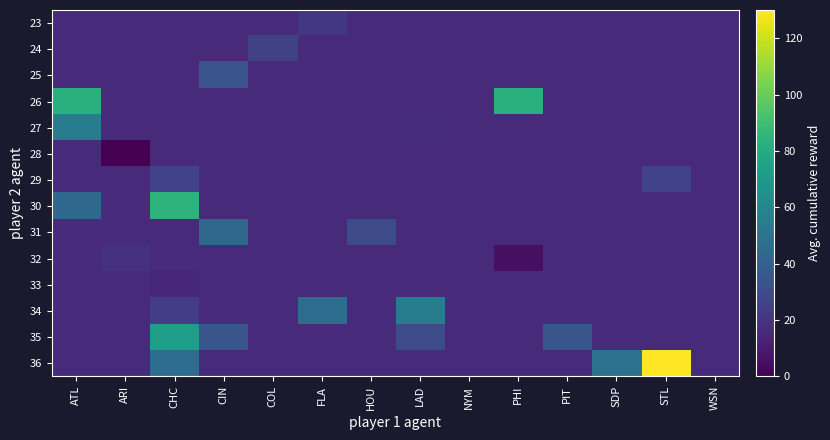

Reading left to right, extract all data points from this chart.

23: ATL=15.8	ARI=15.8	CHC=15.8	CIN=15.8	COL=15.8	FLA=21.0	HOU=15.8	LAD=15.8	NYM=15.8	PHI=15.8	PIT=15.8	SDP=15.8	STL=15.8	WSN=15.8
24: ATL=15.8	ARI=15.8	CHC=15.8	CIN=15.8	COL=24.9	FLA=15.8	HOU=15.8	LAD=15.8	NYM=15.8	PHI=15.8	PIT=15.8	SDP=15.8	STL=15.8	WSN=15.8
25: ATL=15.8	ARI=15.8	CHC=15.8	CIN=34.1	COL=15.8	FLA=15.8	HOU=15.8	LAD=15.8	NYM=15.8	PHI=15.8	PIT=15.8	SDP=15.8	STL=15.8	WSN=15.8
26: ATL=82.7	ARI=15.8	CHC=15.8	CIN=15.8	COL=15.8	FLA=15.8	HOU=15.8	LAD=15.8	NYM=15.8	PHI=82.7	PIT=15.8	SDP=15.8	STL=15.8	WSN=15.8
27: ATL=55.2	ARI=15.8	CHC=15.8	CIN=15.8	COL=15.8	FLA=15.8	HOU=15.8	LAD=17.1	NYM=15.8	PHI=15.8	PIT=15.8	SDP=15.8	STL=15.8	WSN=15.8
28: ATL=15.8	ARI=0.0	CHC=15.8	CIN=15.8	COL=15.8	FLA=15.8	HOU=15.8	LAD=15.8	NYM=15.8	PHI=15.8	PIT=15.8	SDP=15.8	STL=15.8	WSN=15.8
29: ATL=15.8	ARI=15.8	CHC=26.3	CIN=15.8	COL=15.8	FLA=15.8	HOU=15.8	LAD=15.8	NYM=15.8	PHI=15.8	PIT=15.8	SDP=15.8	STL=26.3	WSN=15.8
30: ATL=43.3	ARI=15.8	CHC=84.0	CIN=15.8	COL=15.8	FLA=15.8	HOU=15.8	LAD=15.8	NYM=15.8	PHI=15.8	PIT=15.8	SDP=15.8	STL=15.8	WSN=15.8
31: ATL=15.8	ARI=15.8	CHC=15.8	CIN=43.3	COL=15.8	FLA=15.8	HOU=30.2	LAD=15.8	NYM=15.8	PHI=15.8	PIT=15.8	SDP=15.8	STL=15.8	WSN=15.8
32: ATL=15.8	ARI=18.4	CHC=15.8	CIN=15.8	COL=15.8	FLA=15.8	HOU=15.8	LAD=15.8	NYM=15.8	PHI=5.3	PIT=15.8	SDP=15.8	STL=15.8	WSN=15.8
33: ATL=15.8	ARI=15.8	CHC=14.4	CIN=15.8	COL=15.8	FLA=15.8	HOU=15.8	LAD=15.8	NYM=15.8	PHI=15.8	PIT=15.8	SDP=15.8	STL=15.8	WSN=15.8
34: ATL=15.8	ARI=15.8	CHC=23.6	CIN=15.8	COL=15.8	FLA=46.0	HOU=15.8	LAD=55.2	NYM=15.8	PHI=15.8	PIT=15.8	SDP=15.8	STL=15.8	WSN=15.8
35: ATL=15.8	ARI=15.8	CHC=72.2	CIN=34.1	COL=15.8	FLA=15.8	HOU=15.8	LAD=30.2	NYM=15.8	PHI=15.8	PIT=34.1	SDP=15.8	STL=15.8	WSN=15.8
36: ATL=15.8	ARI=15.8	CHC=46.0	CIN=15.8	COL=15.8	FLA=15.8	HOU=15.8	LAD=15.8	NYM=15.8	PHI=15.8	PIT=15.8	SDP=48.6	STL=130.0	WSN=15.8